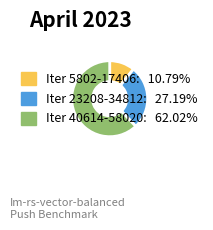

Do Iter 5802-17406: 10.79% and Iter 23208-34812: 27.19% together represent more than half of the pie?

No